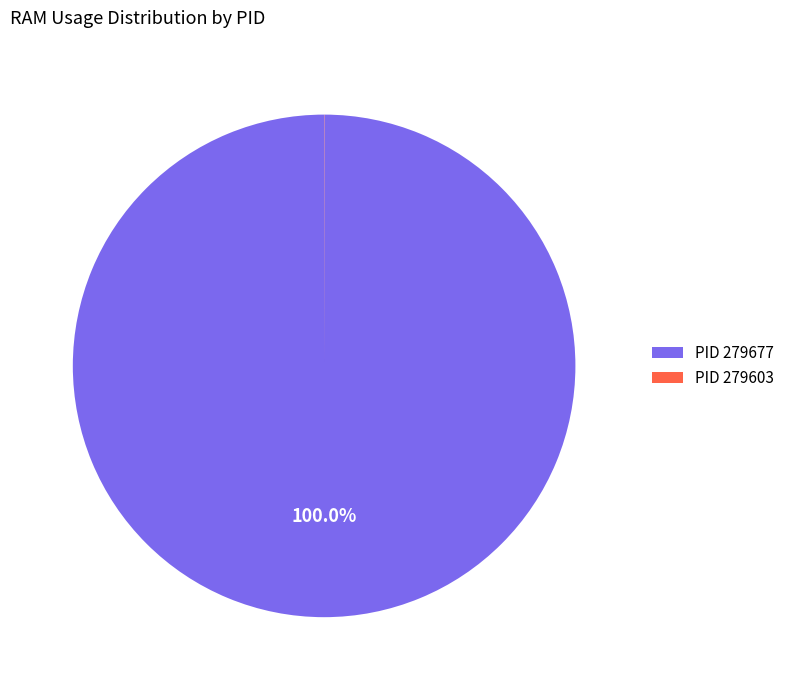

Is there a majority slice in this chart?

Yes